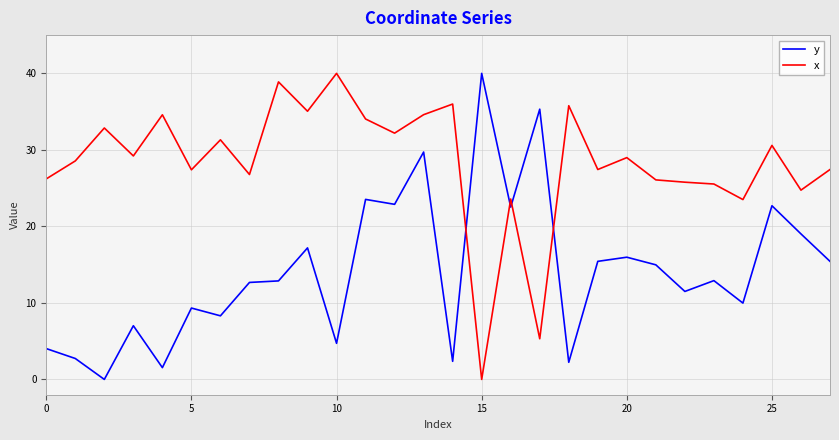

True or false: x and y intersect in this chart.

True